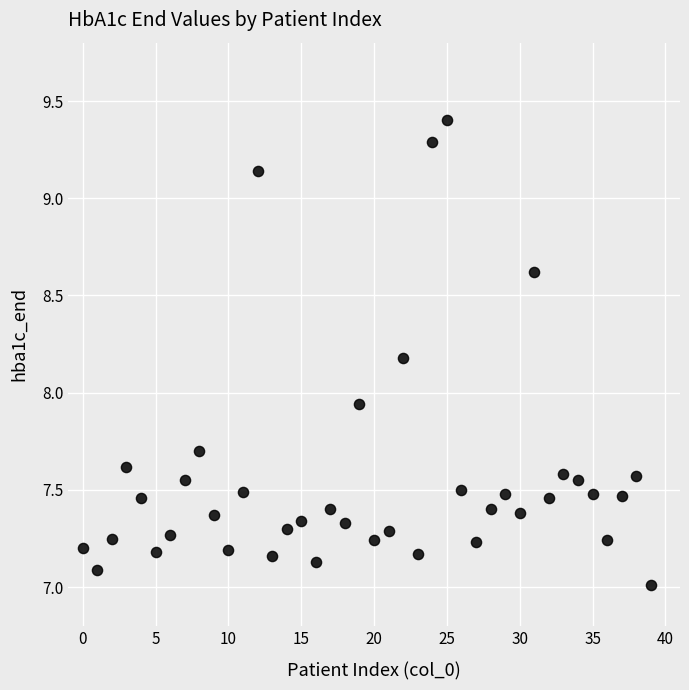

What is the range of Y values (max minus min)?

2.4